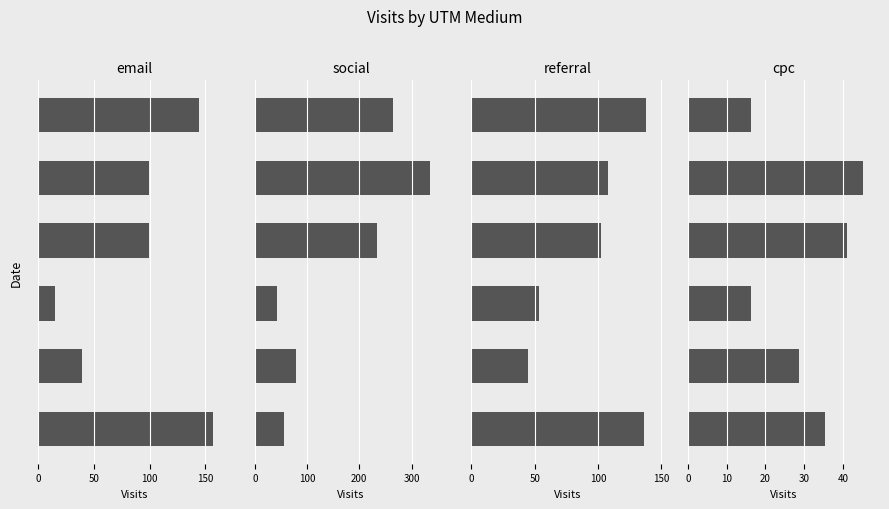

Reading left to right, transcribe all the data shown in this chart.

email: 157.0	39.6	15.0	99.6	99.6	144.7
social: 56.0	79.2	42.3	233.4	334.4	264.8
referral: 136.5	45.0	53.2	102.4	107.8	137.9
cpc: 35.5	28.7	16.4	41.0	45.0	16.4